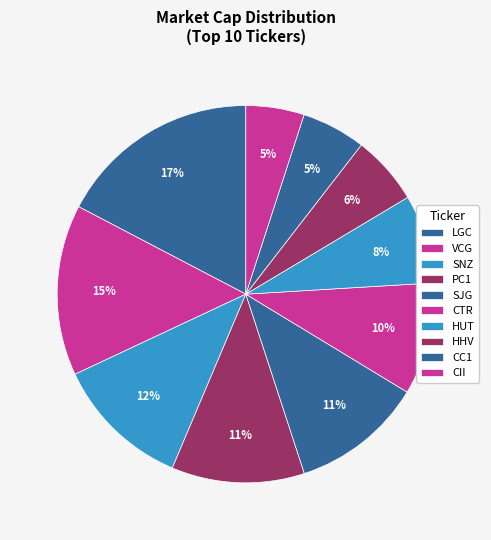

How much of the chart is everything except VCG?

85.4%